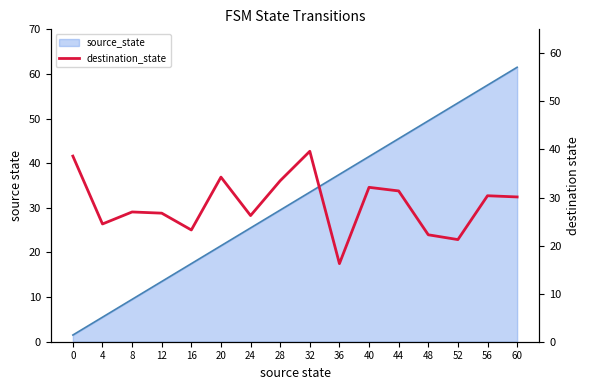

At which category does the data reach its first local valley?

4